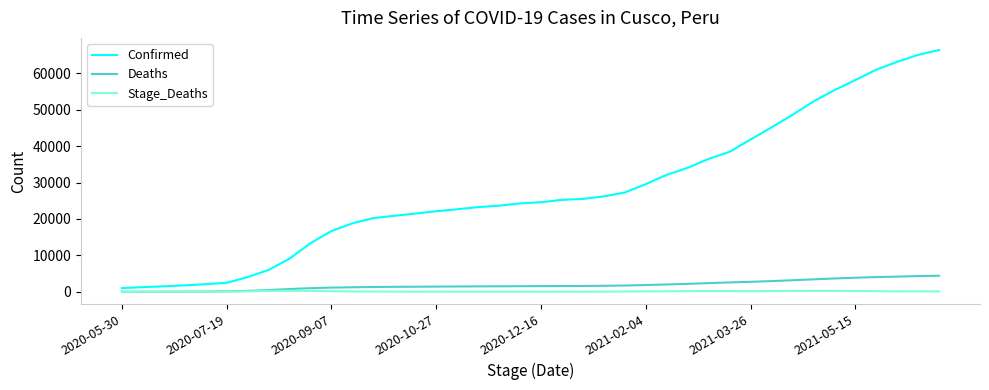

What are all the series names shown in the legend?

Confirmed, Deaths, Stage_Deaths